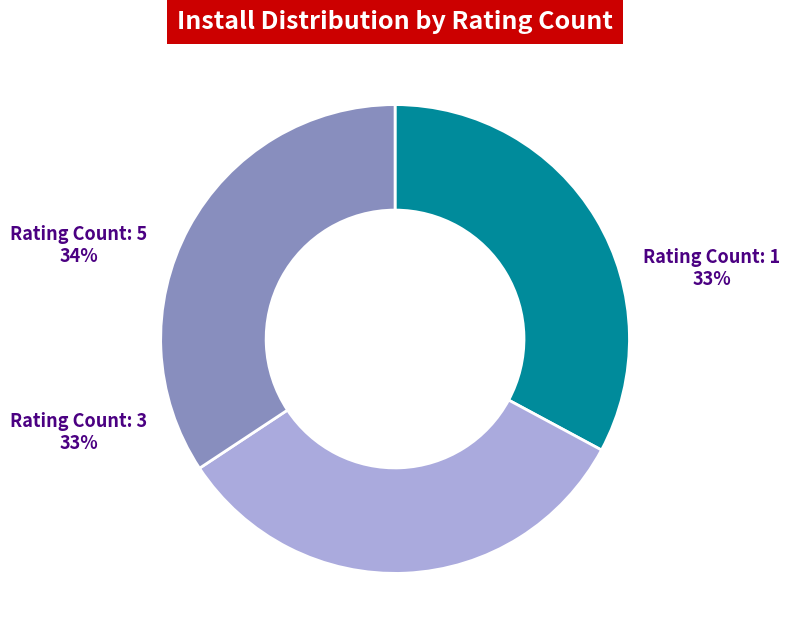

Does any single category account for the majority?

No